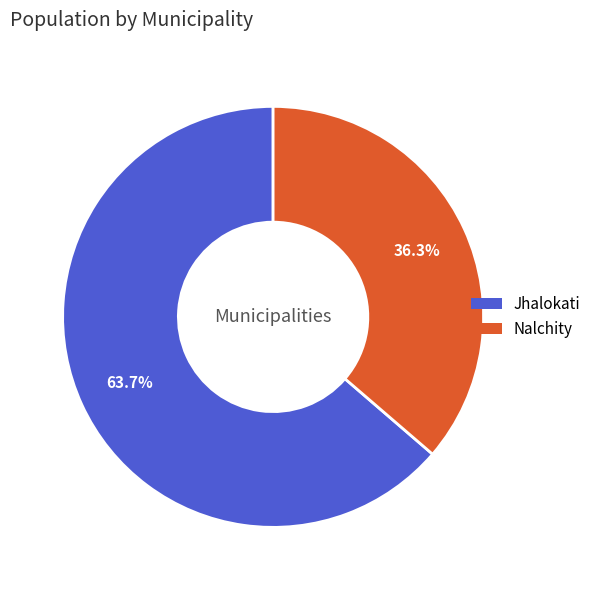

What is the largest slice in the pie chart?

Jhalokati